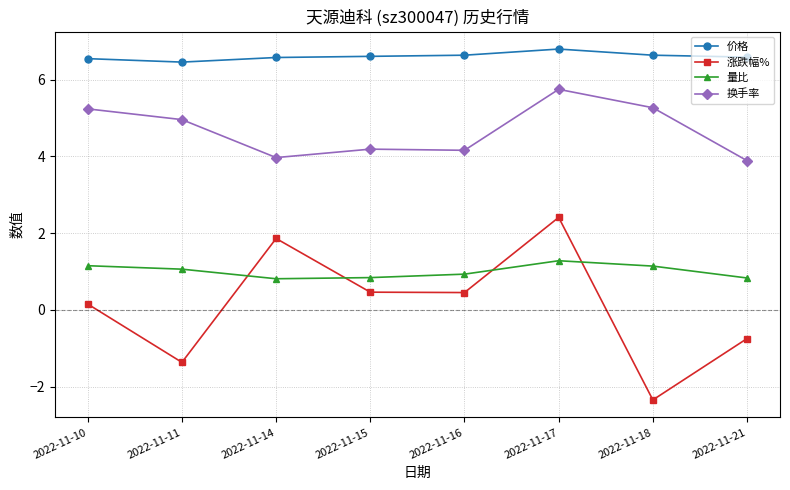

What is the total value across all series at 2022-11-14?

13.2